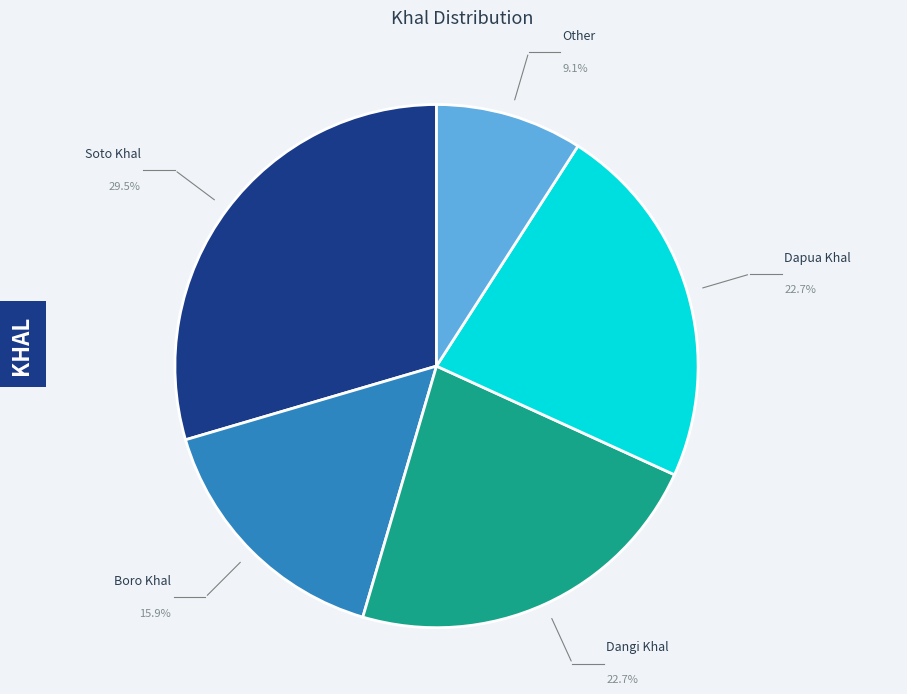

Combined, what portion of the pie is Other and Dangi Khal?

31.8%